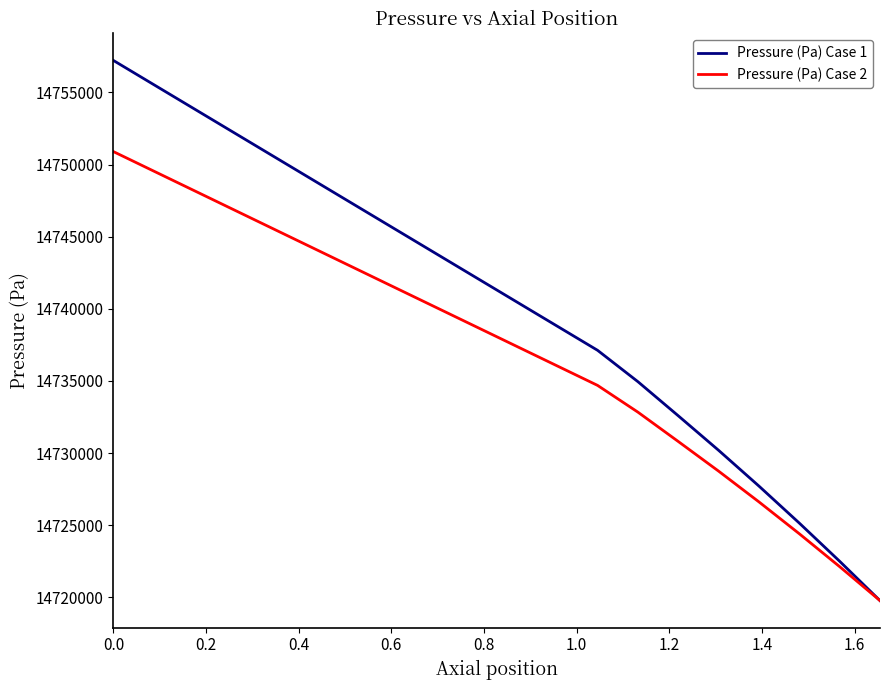

How many values in the Pressure (Pa) Case 2 series exceed 14738743?

10